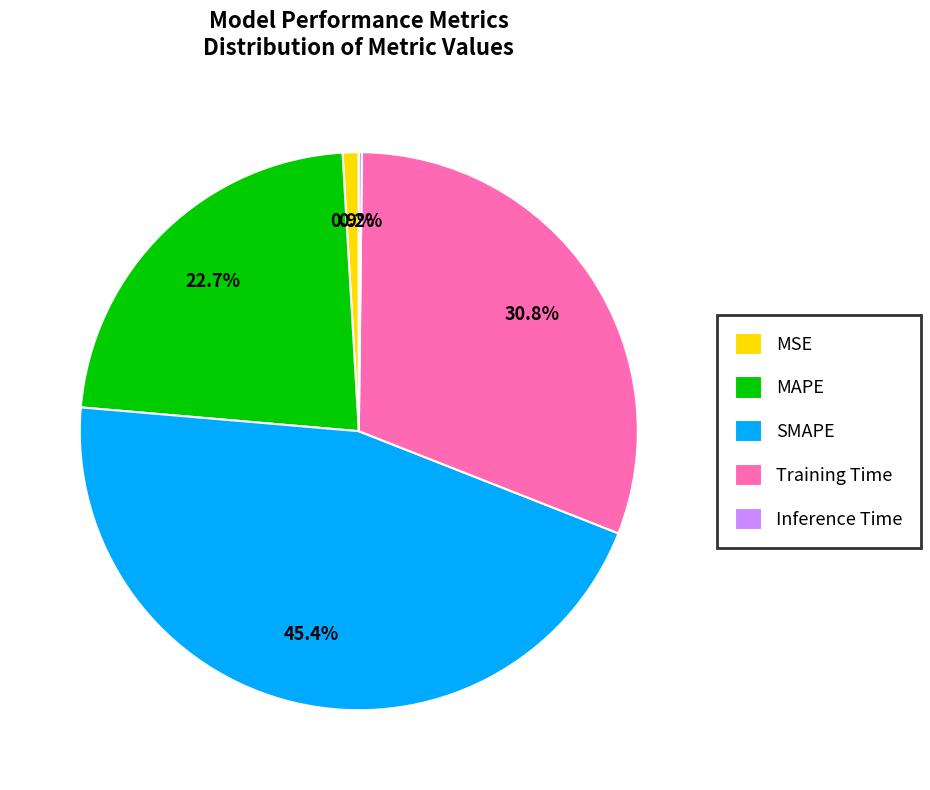

To the nearest percent, what percentage of the pie is SMAPE?

45%